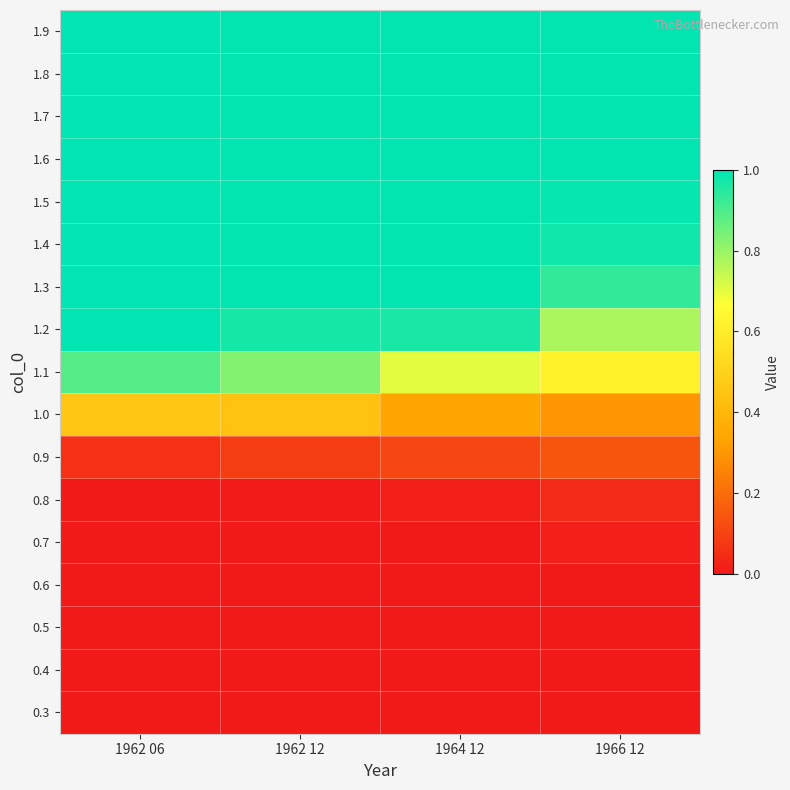

At how many categories does at least one series exceed 0?

4